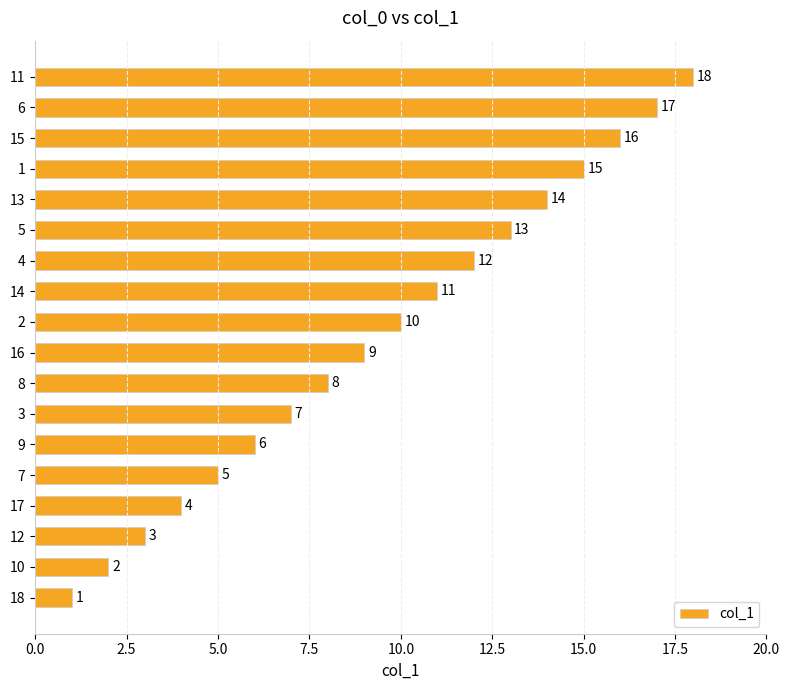

What is the average value?

10